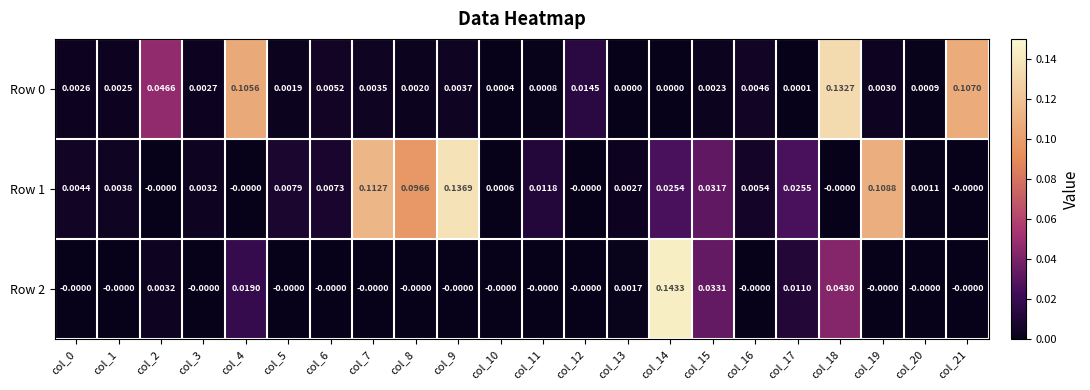

What is the total value across all series at col_4?

0.1